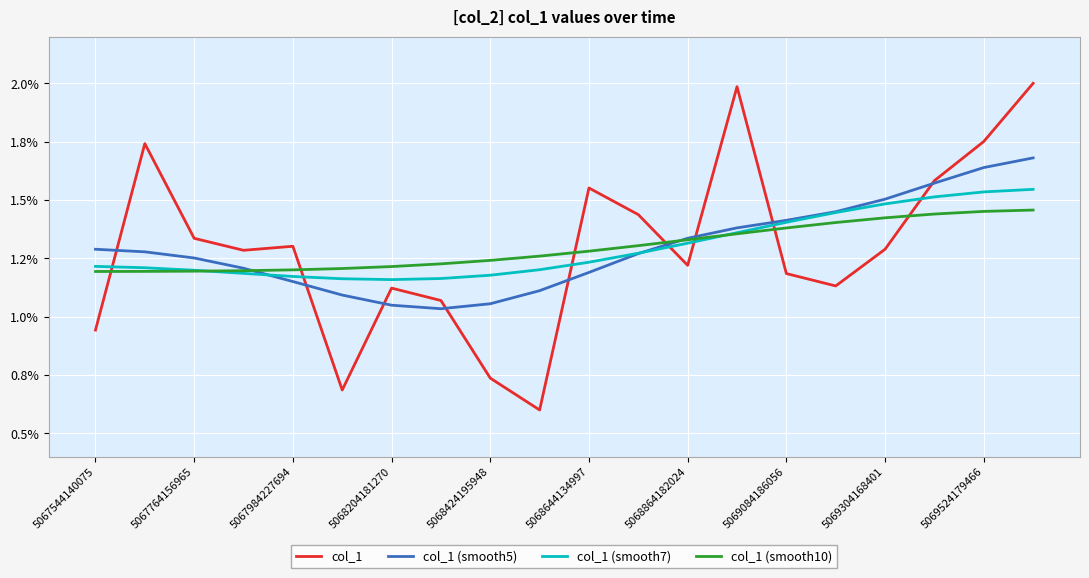

Is this an area chart (filled region under the line)?

No